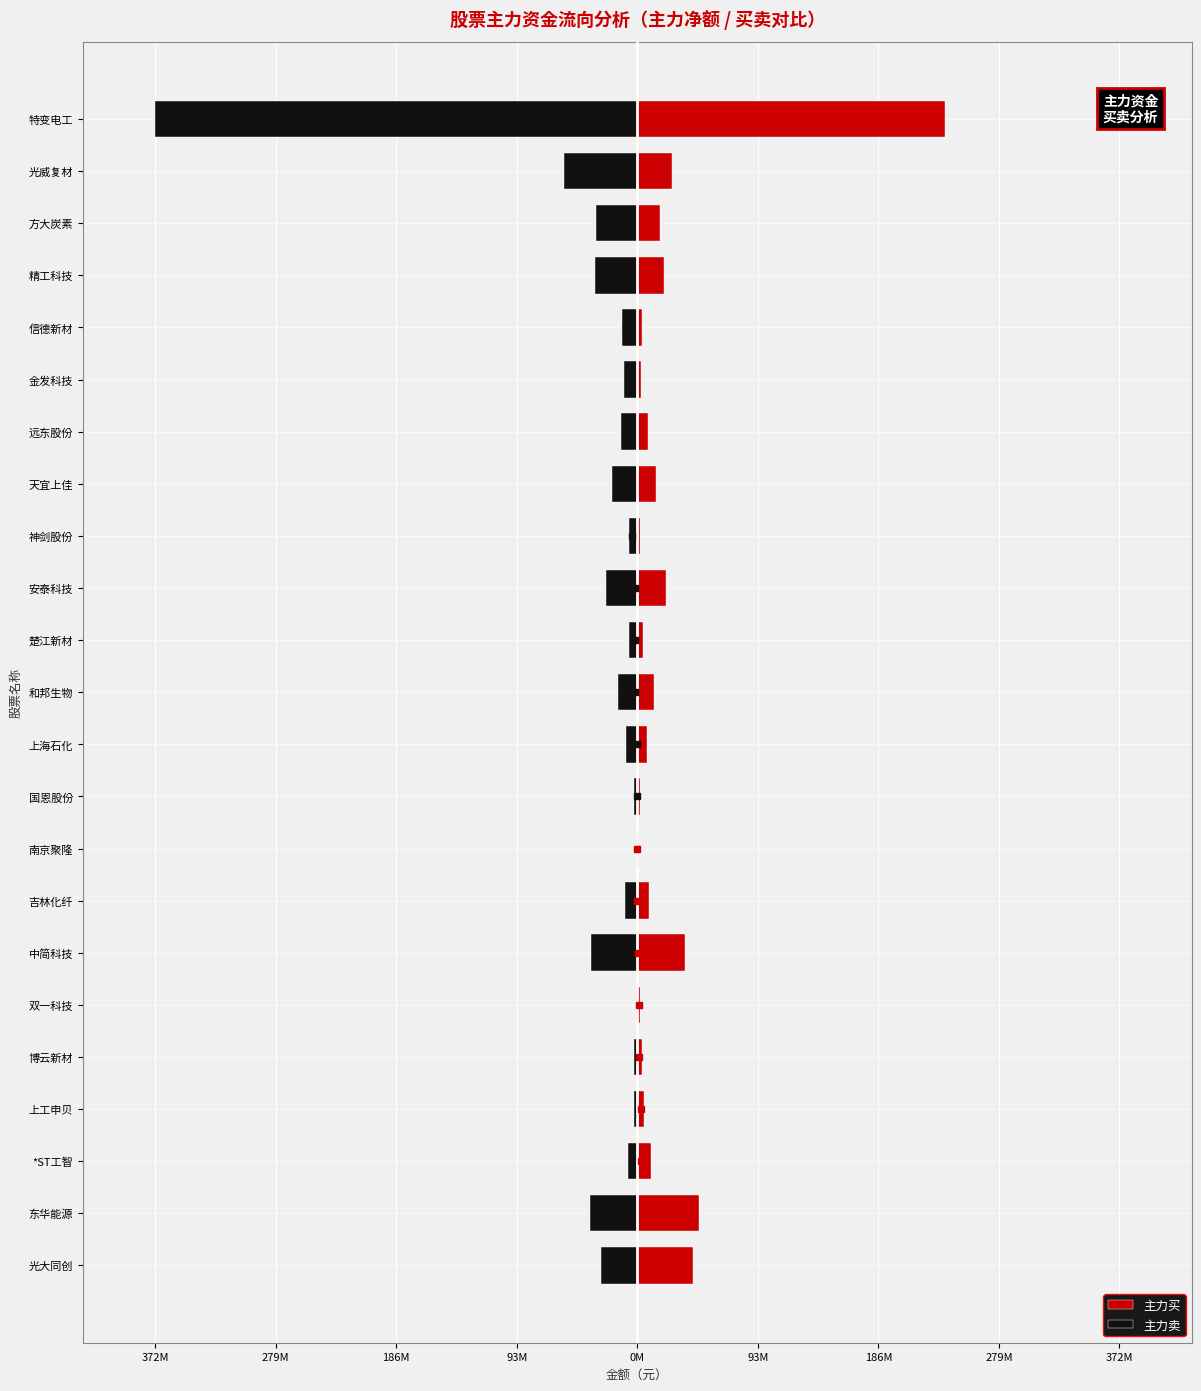

What is the highest value of the 主力卖 series?

-794477